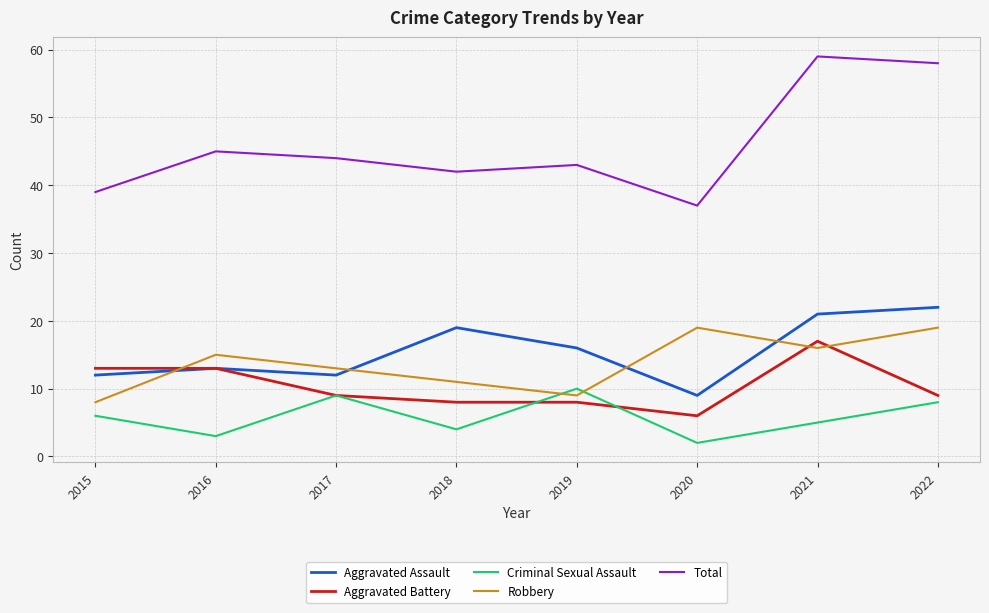

Count the number of categories in the chart.

8